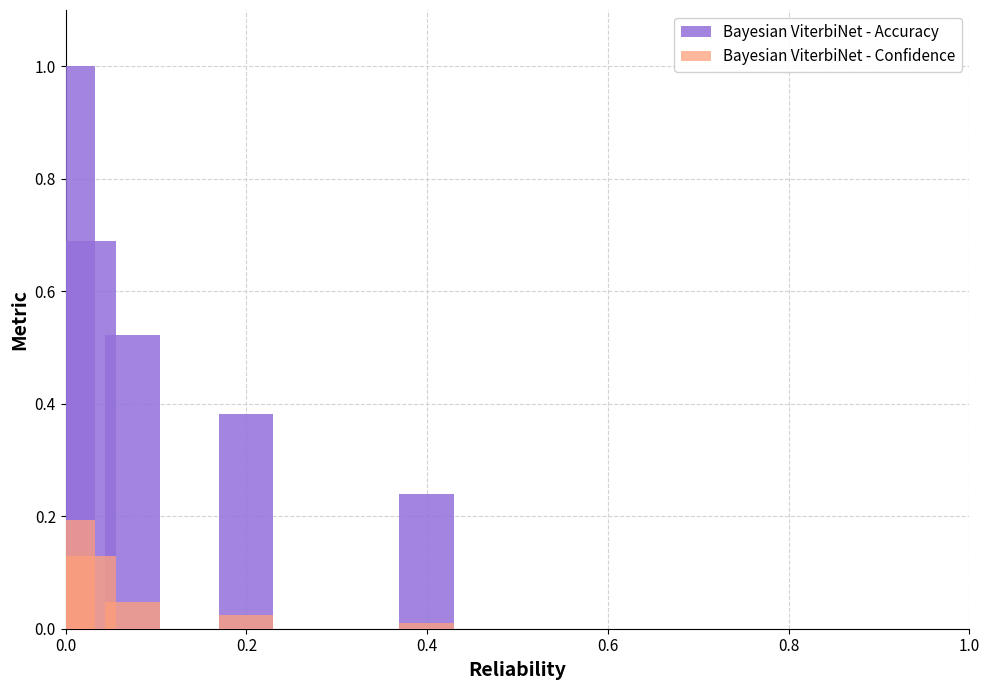

How many categories are shown in the chart?

5